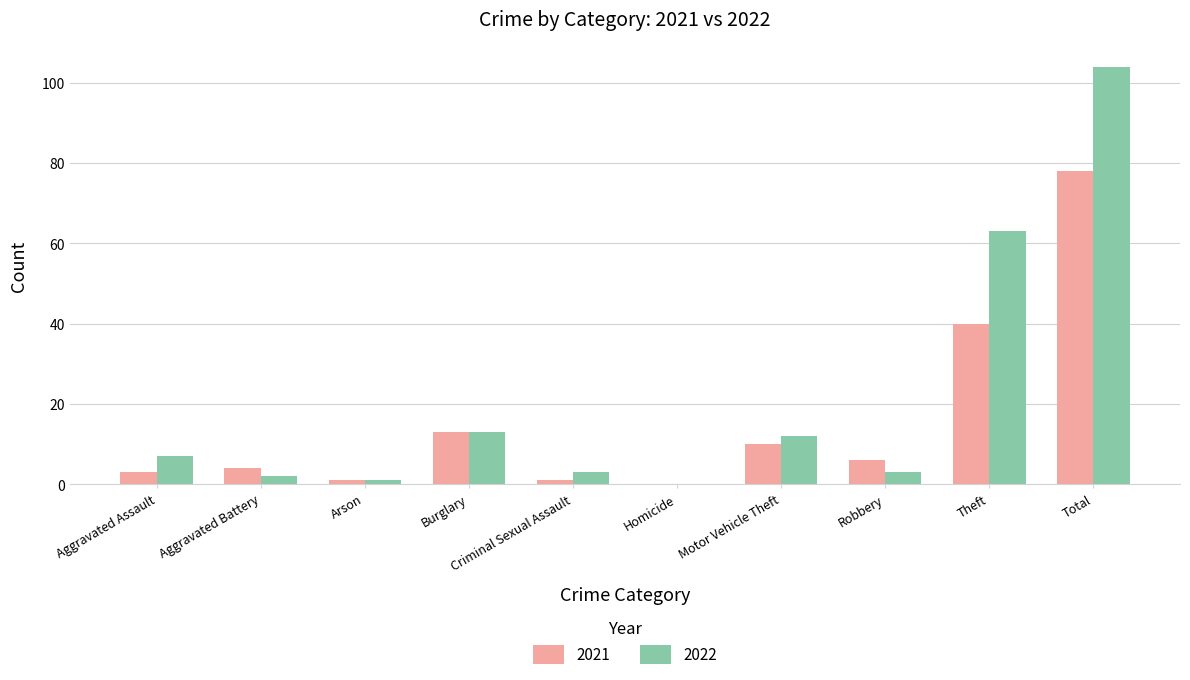

Which series changed the most between Homicide and Theft?

2022